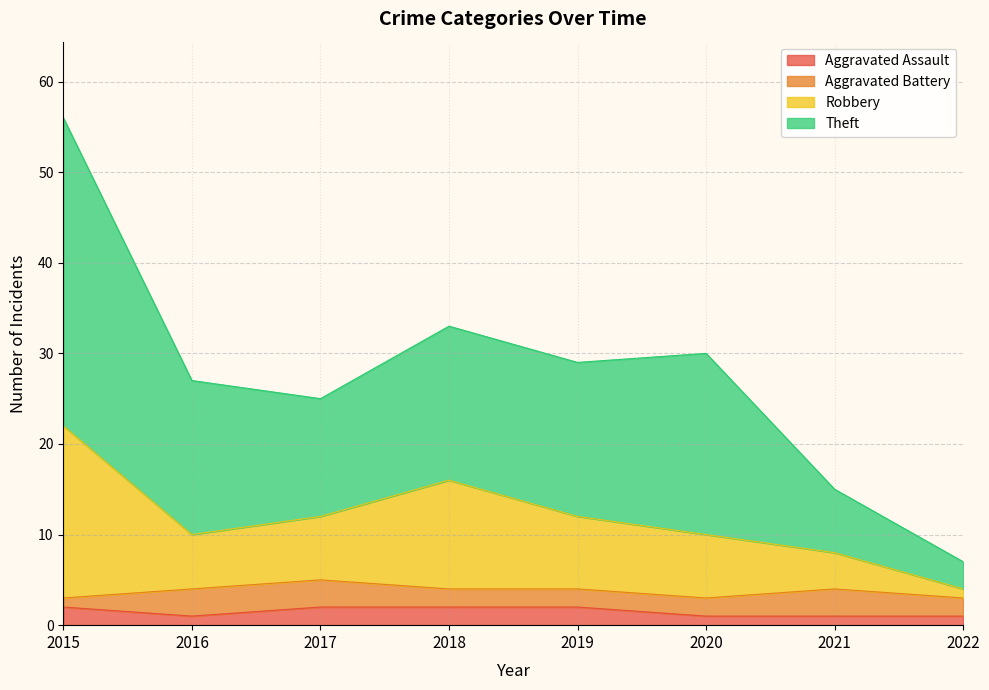

What are all the series names shown in the legend?

Aggravated Assault, Aggravated Battery, Robbery, Theft